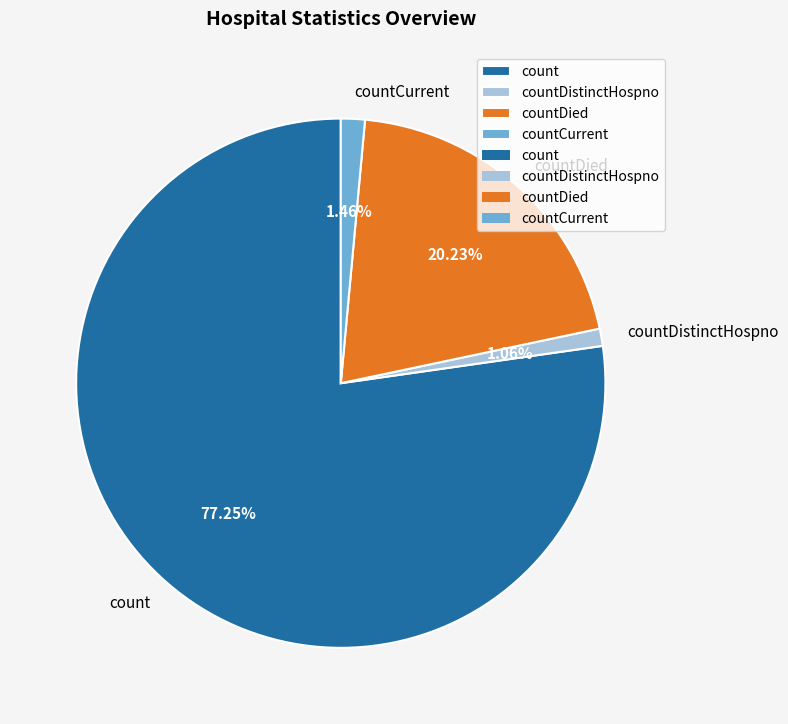

What is the largest slice in the pie chart?

count